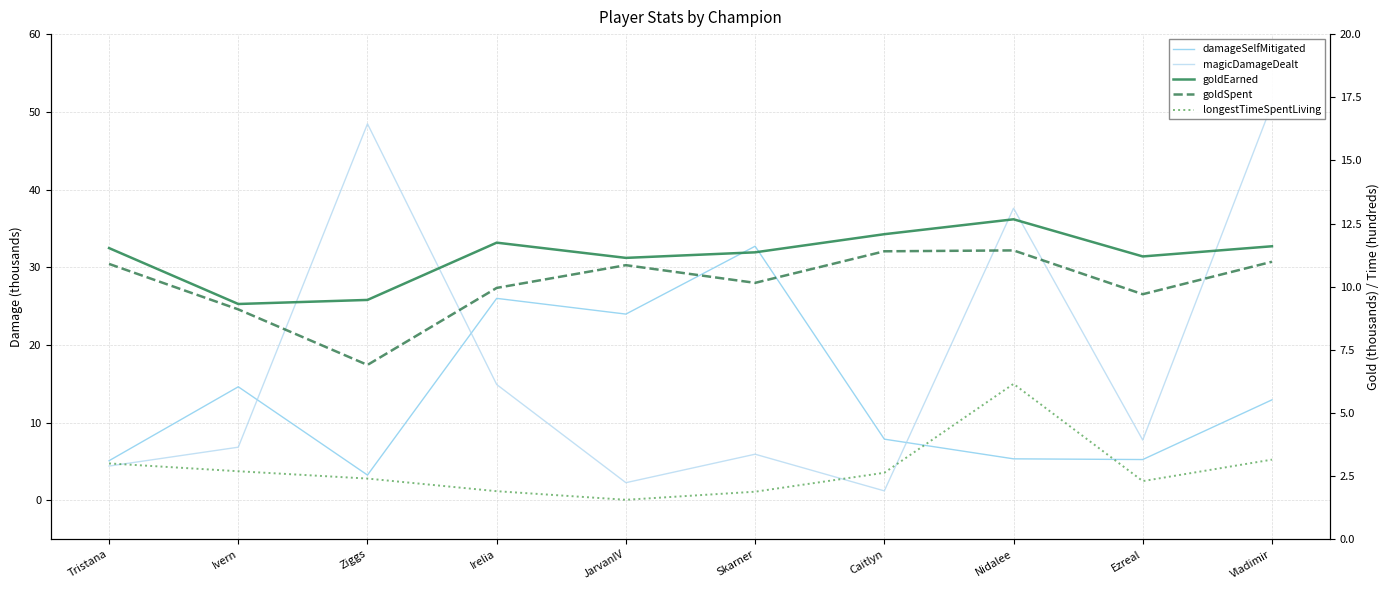

What is the value of the longestTimeSpentLiving point at the 10th from the left?

3.1